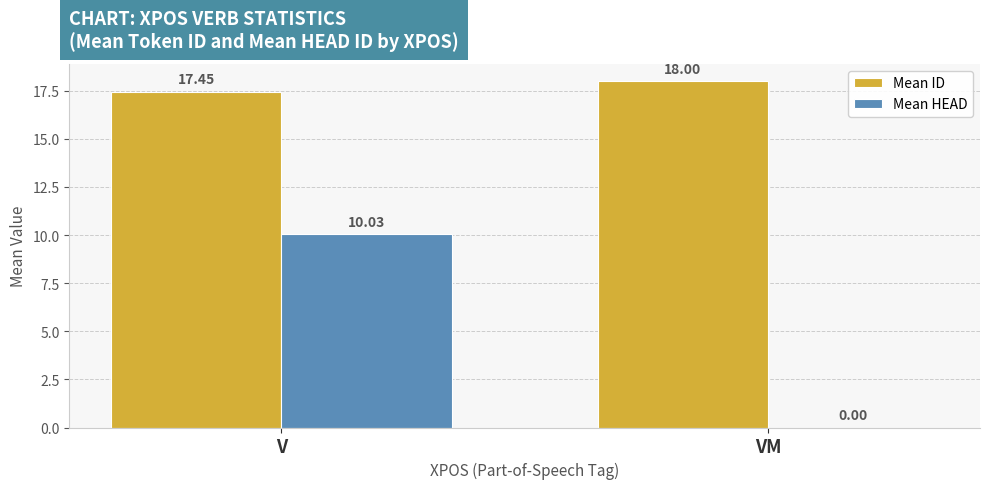

What is the average value of the Mean ID series?

17.7